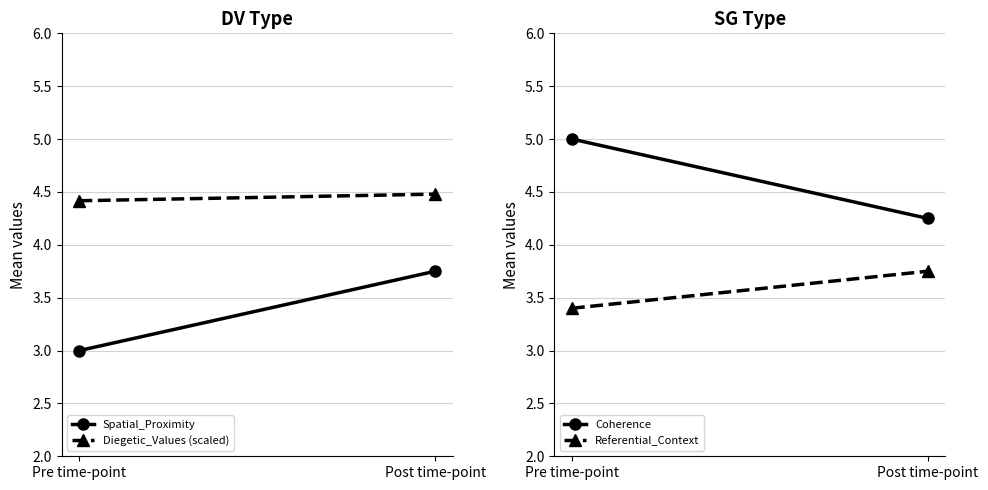

Is it true that Spatial_Proximity equals 3.8 at Post time-point?

True